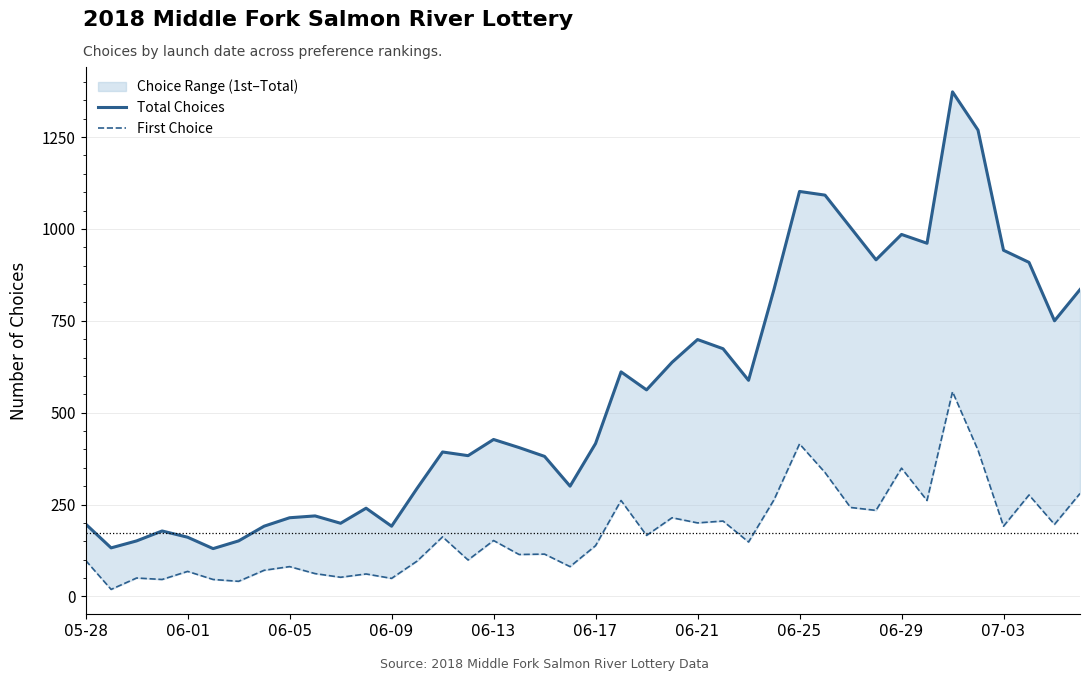

What is the total value across all series at 06-21?

899